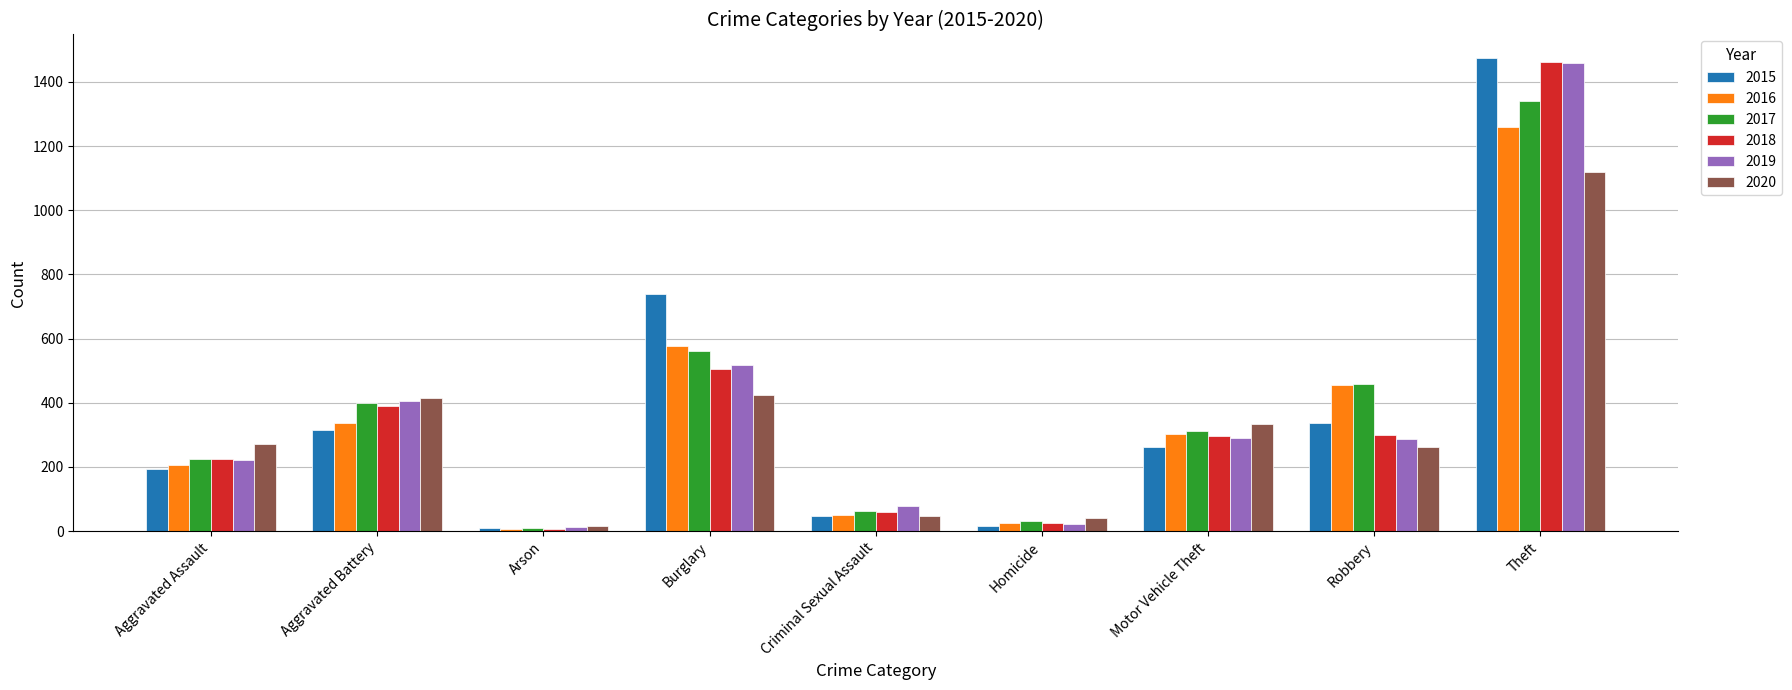

Which series has the widest spread of values?

2015